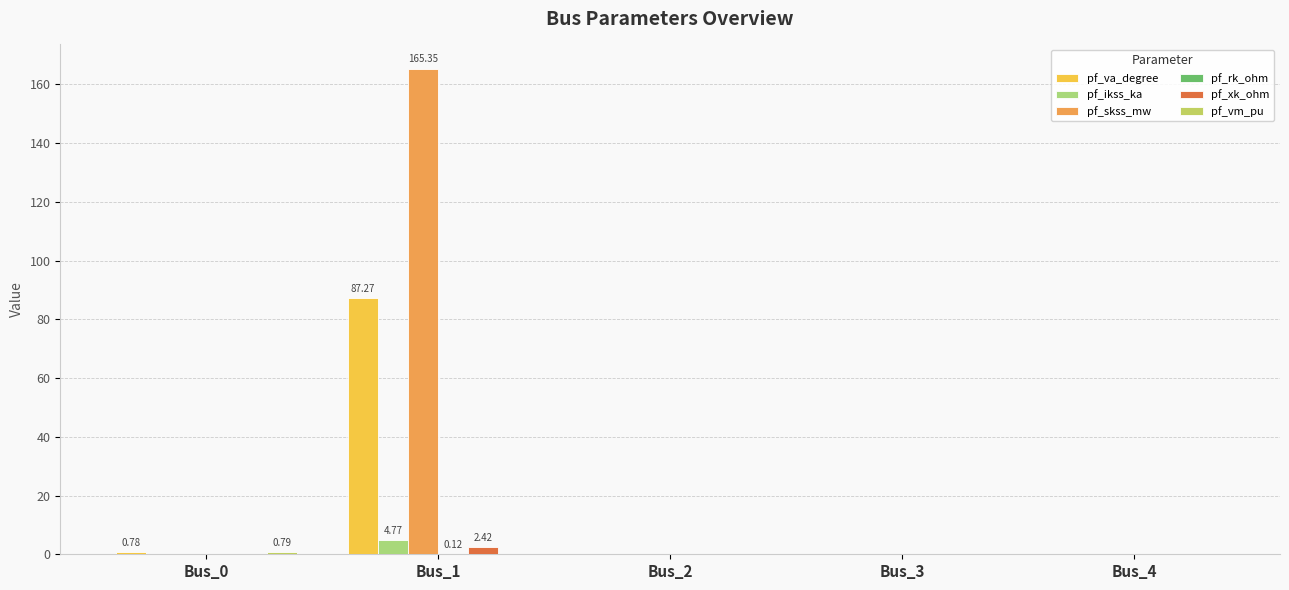

The pf_skss_mw series shows 242.8 at Bus_1. True or false?

False